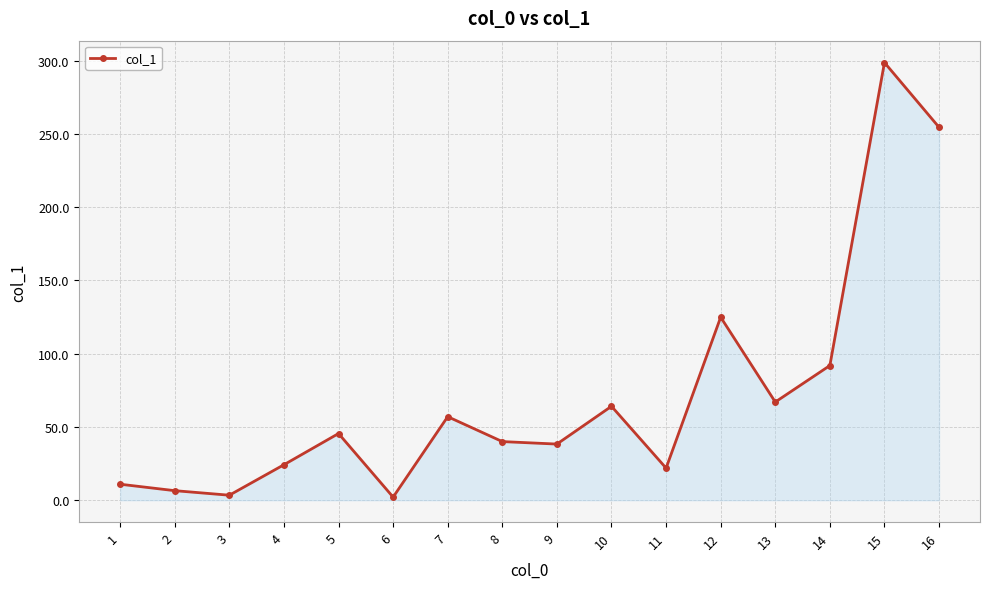

Between 3 and 8, which is larger?

8